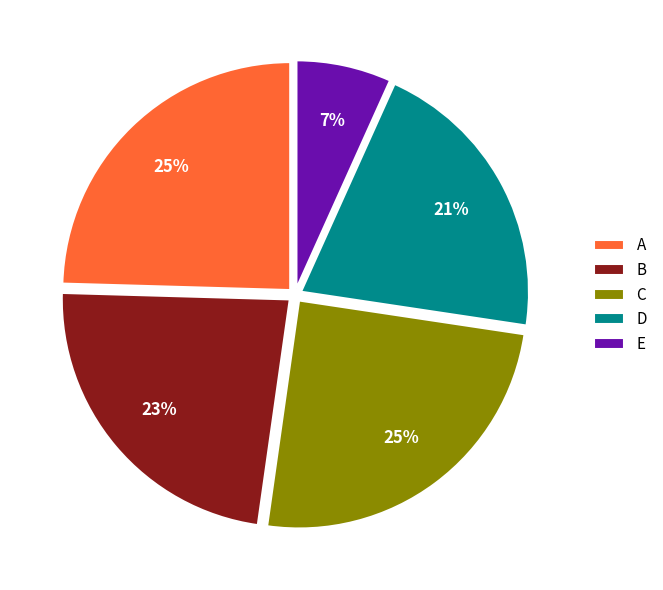

To the nearest percent, what is the combined percentage of D and B?

44%